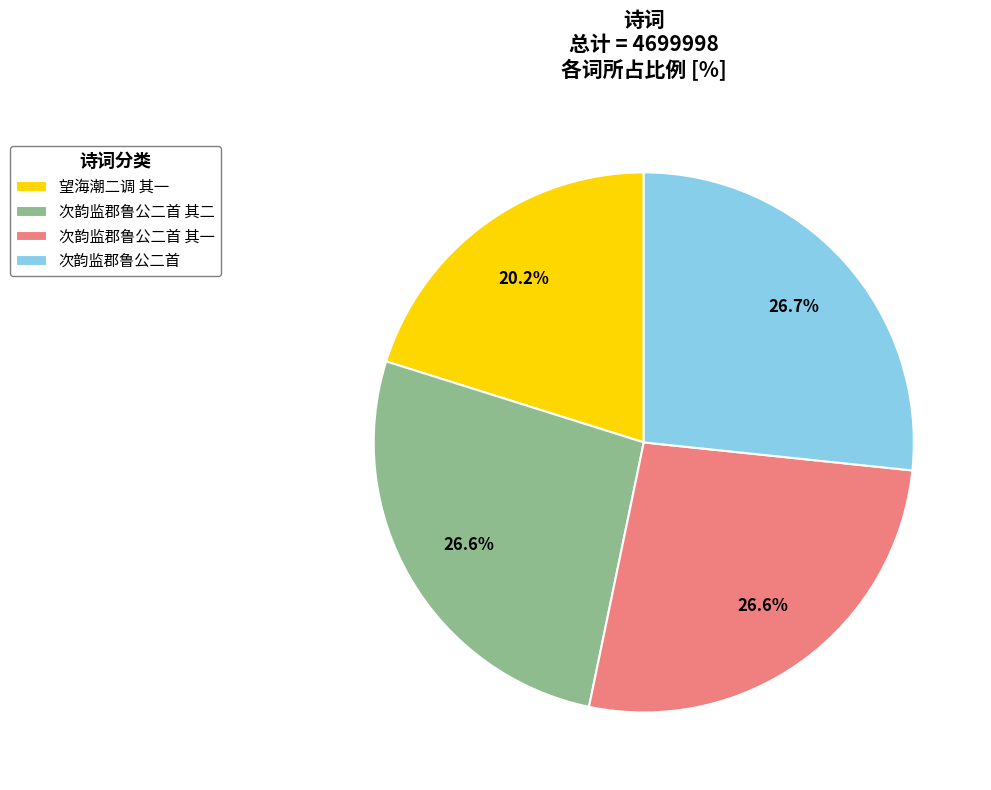

What is the ratio of the value at 望海潮二调 其一 to the value at 次韵监郡鲁公二首 其二?

0.8